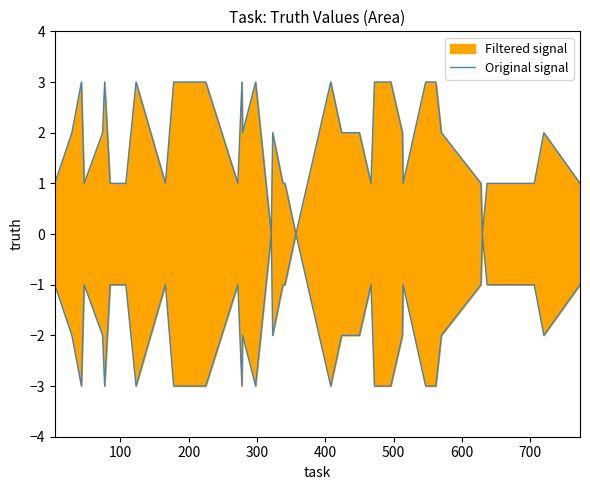

What is the greatest value displayed?

3